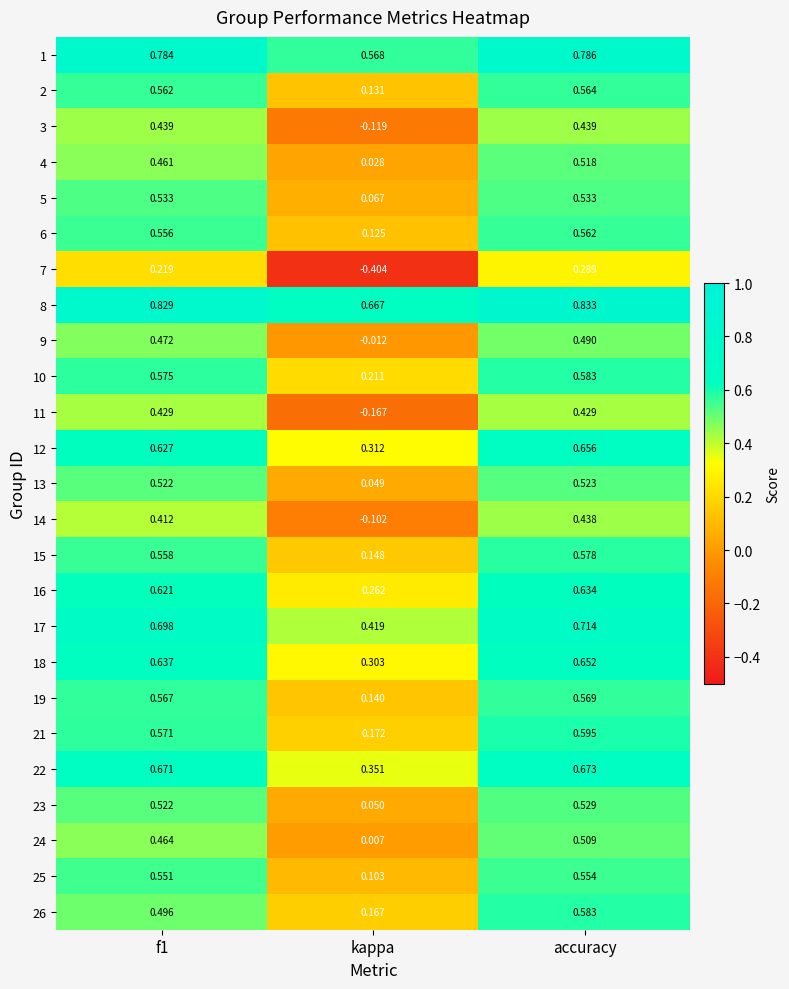

Which series changed the most between f1 and accuracy?

26